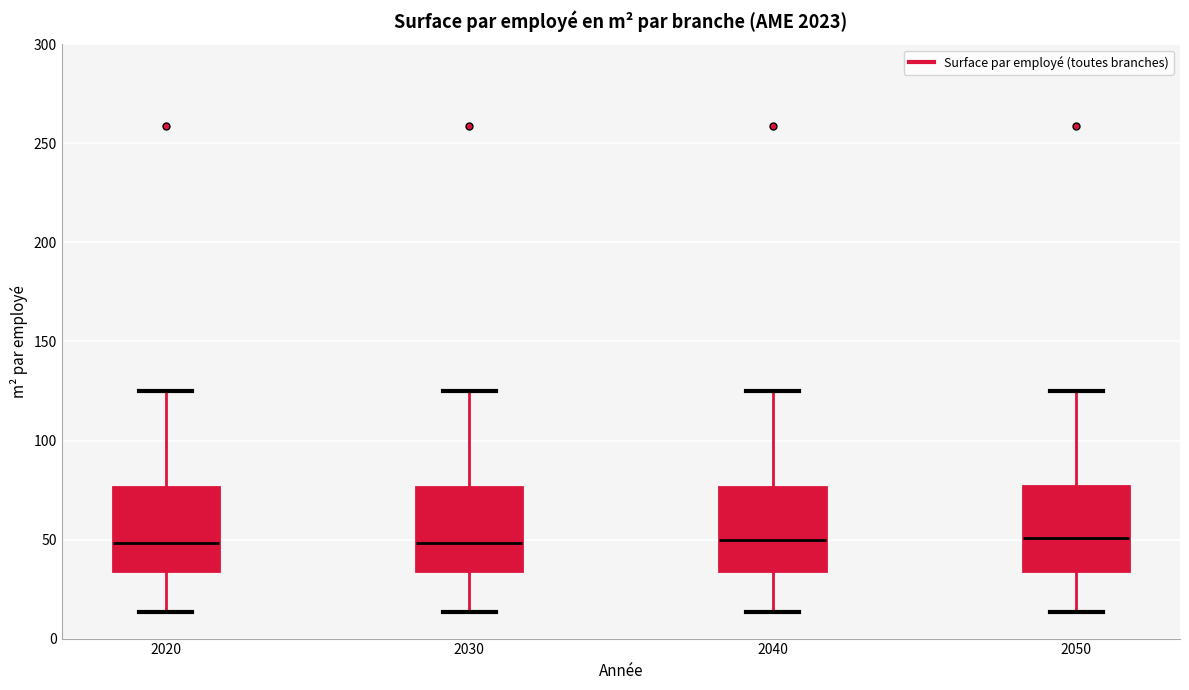

Reading left to right, read every box against the y-axis: the position of its median line, the range the box covers, and the ends of its whiskers. The values are not printed on the chart, so give them approximately, as read against the axis.

2020: median 50, box 35 to 75, whiskers 15 to 125
2030: median 50, box 35 to 75, whiskers 15 to 125
2040: median 50, box 35 to 75, whiskers 15 to 125
2050: median 50, box 35 to 75, whiskers 15 to 125